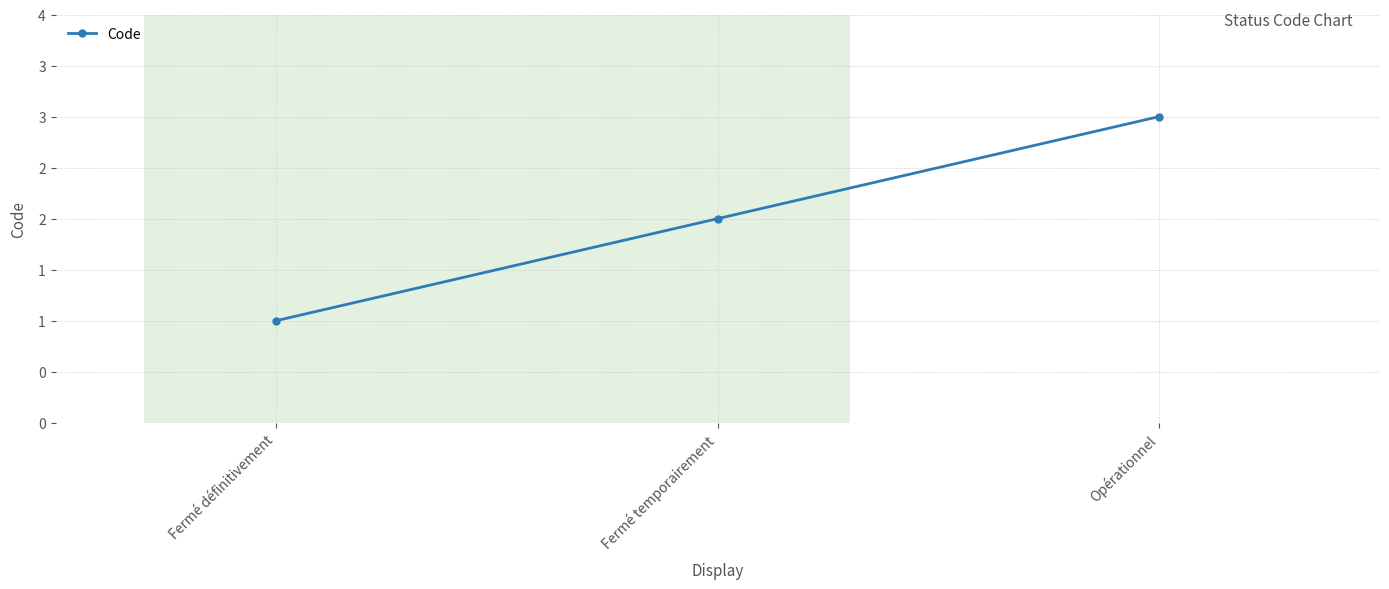

What is the label of the 3rd point from the left?

Opérationnel